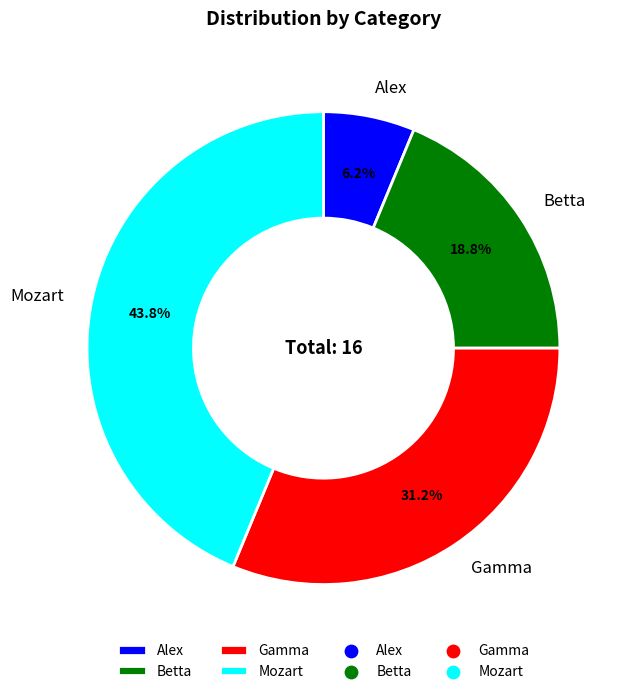

Is Mozart the majority of the pie?

No